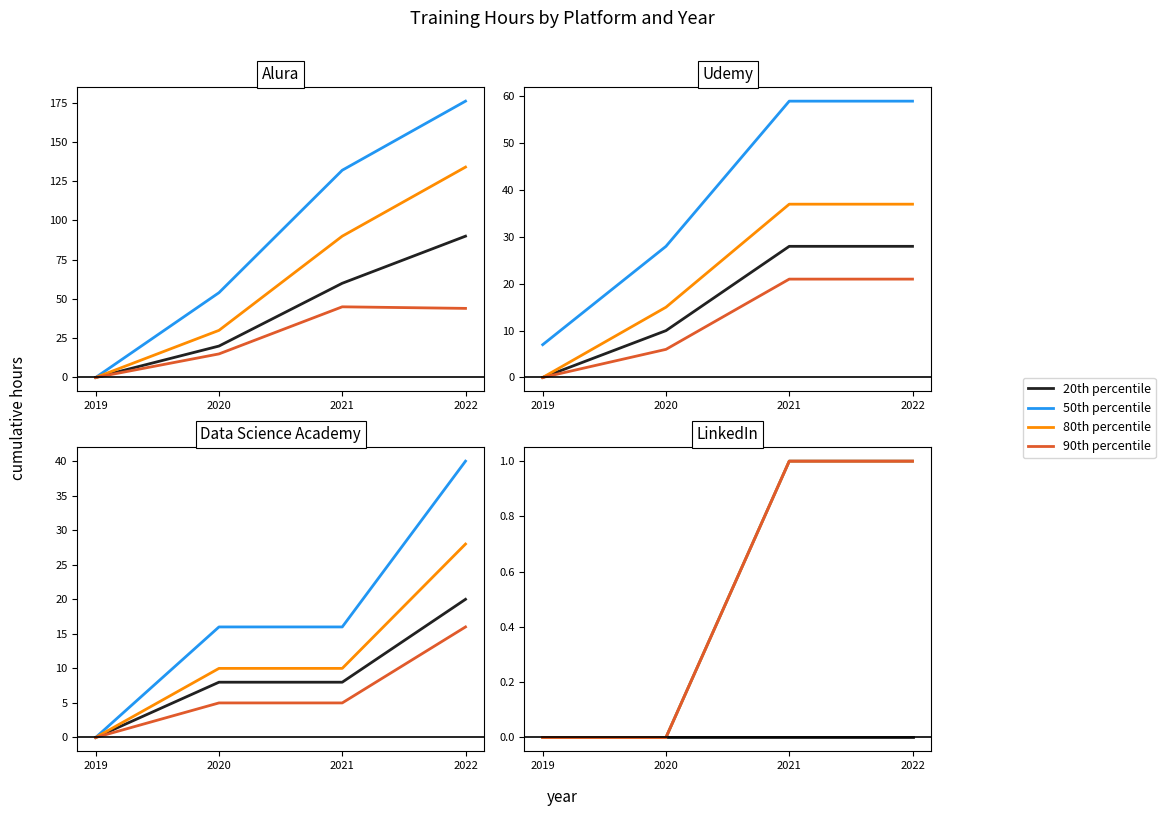

Which series has the widest spread of values?

50th percentile